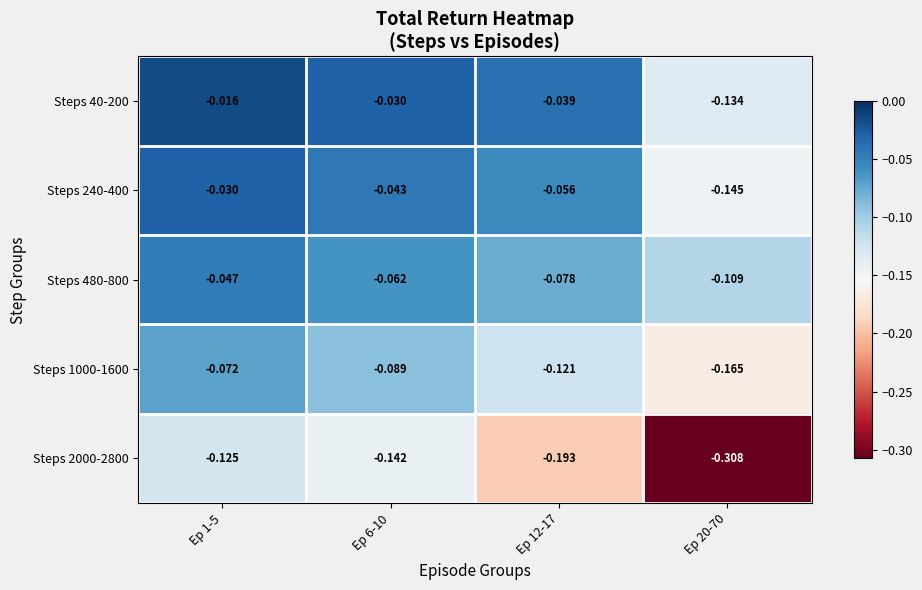

Reading left to right, list all the values displayed in this chart.

row_0: -0.0	-0.0	-0.0	-0.1
row_1: -0.0	-0.0	-0.1	-0.1
row_2: -0.0	-0.1	-0.1	-0.1
row_3: -0.1	-0.1	-0.1	-0.2
row_4: -0.1	-0.1	-0.2	-0.3